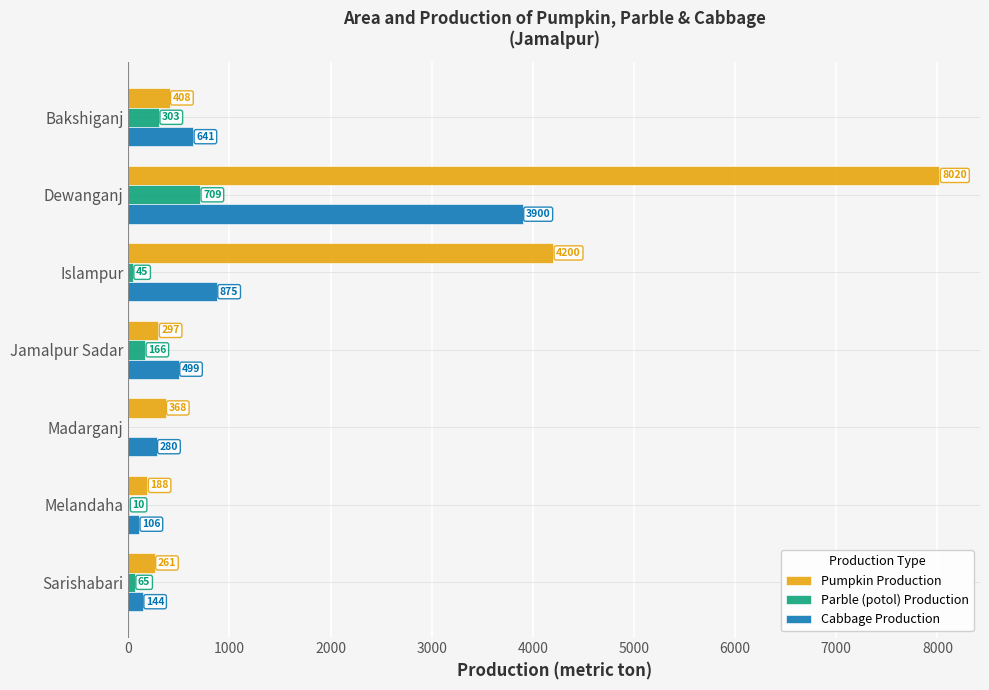

What is the sum of all Pumpkin Production values?

13742